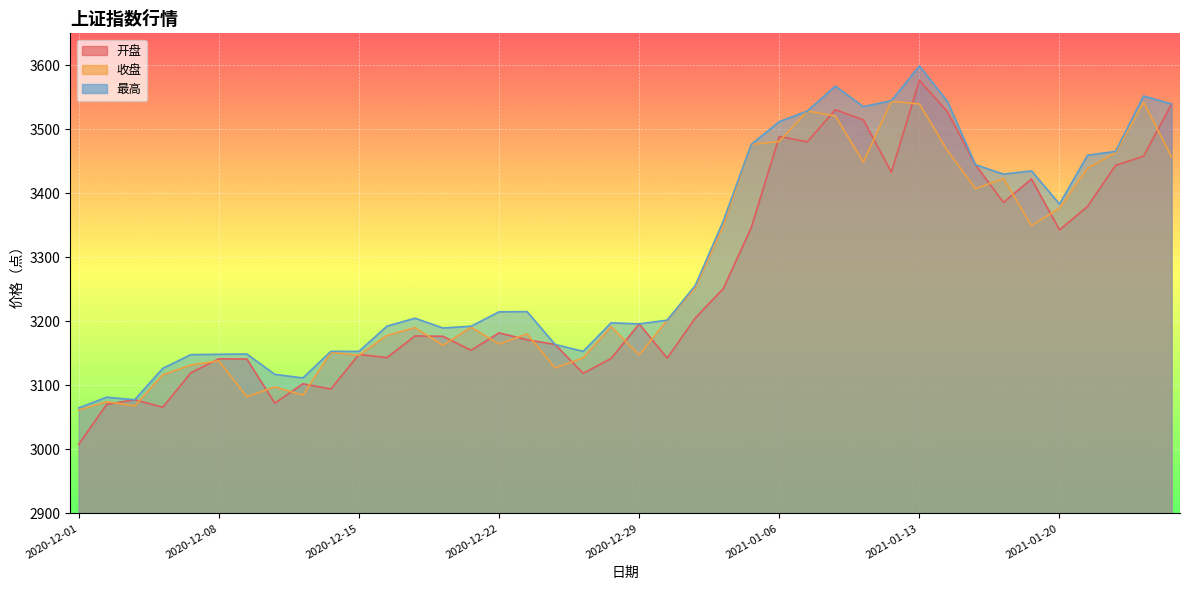

At how many categories does at least one series exceed 3123?

35